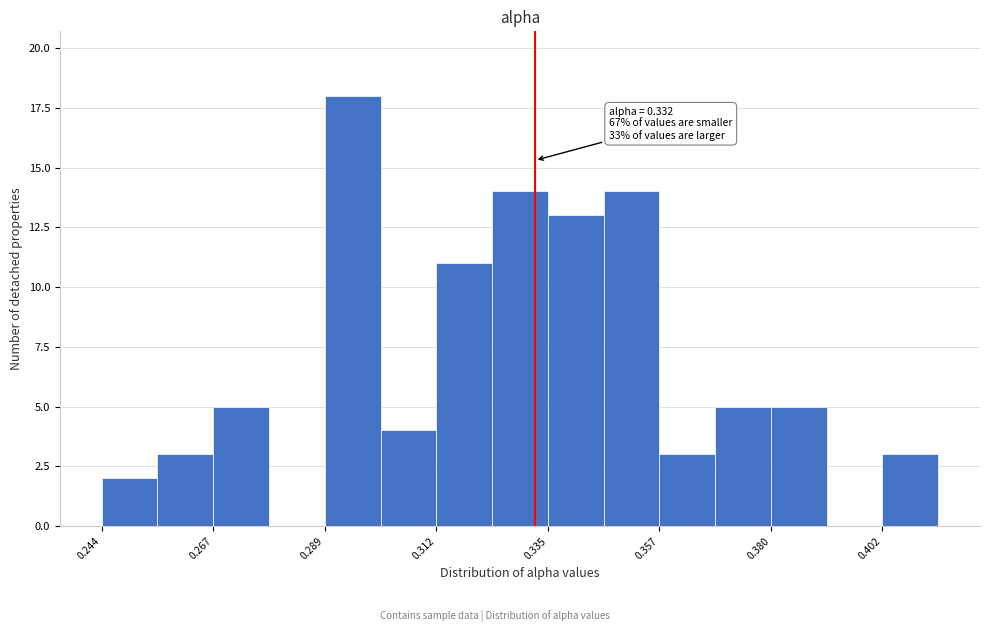

Read against the x-axis, roughly where is the centre of the tallest bar?

0.295